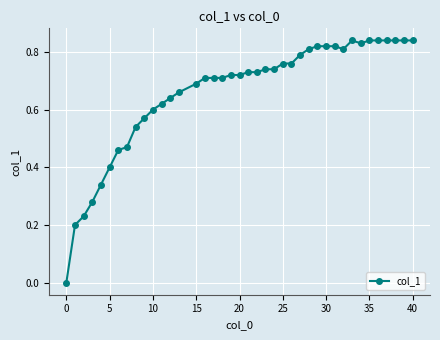

What is the sum of all values?

26.3